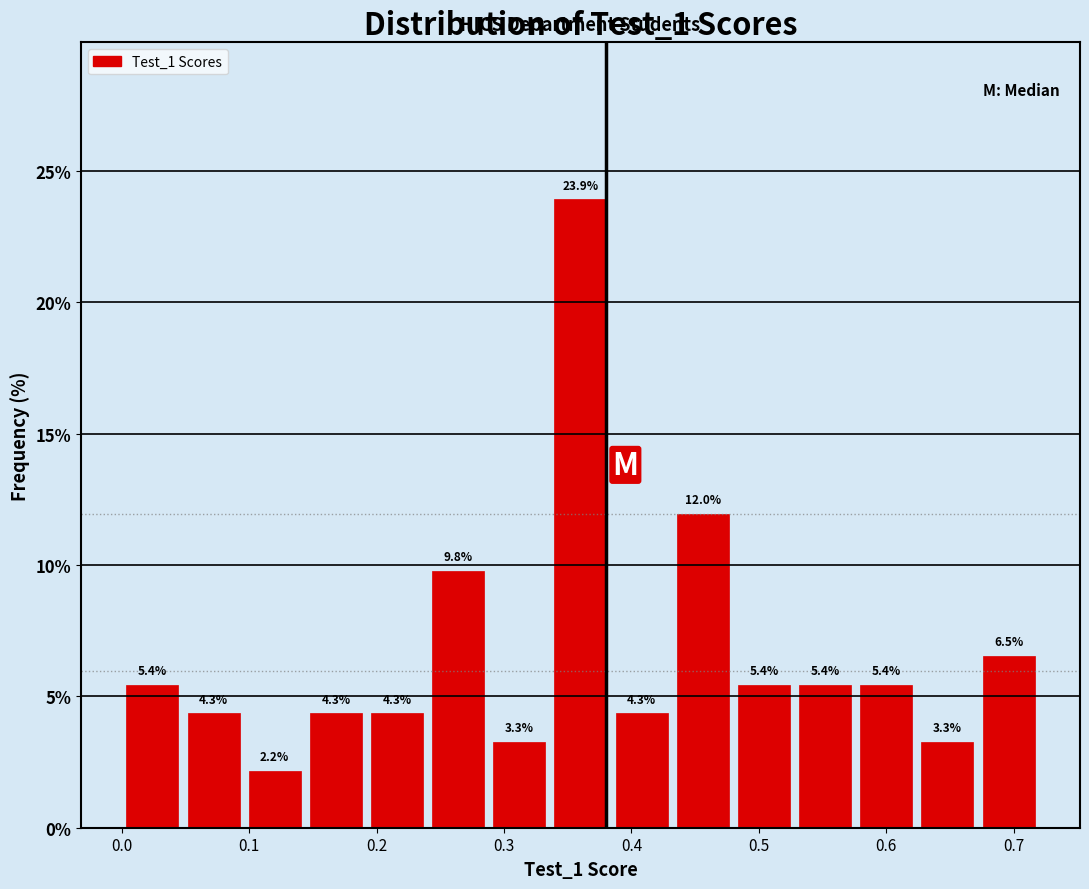

Which range on the x-axis has the tallest bar?

0.336 to 0.384